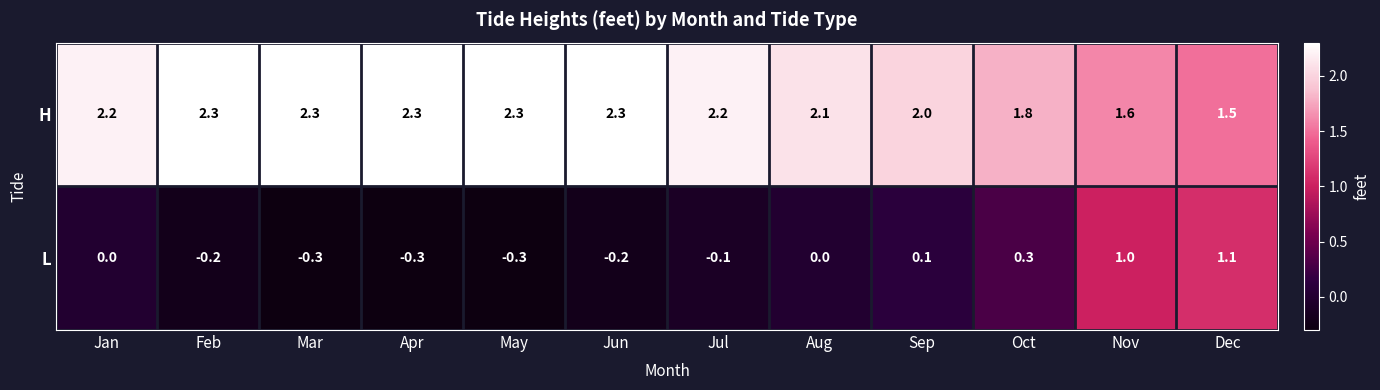

What is the smallest value displayed?

-0.3